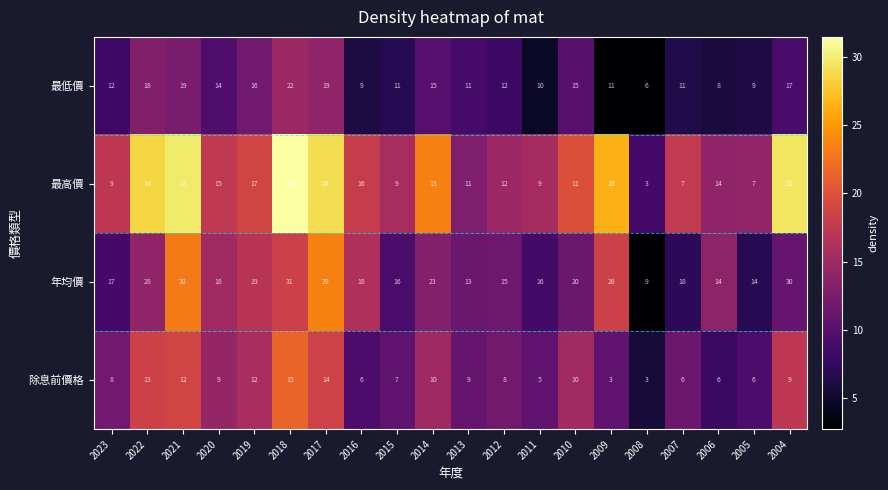

What is the smallest value displayed?

3